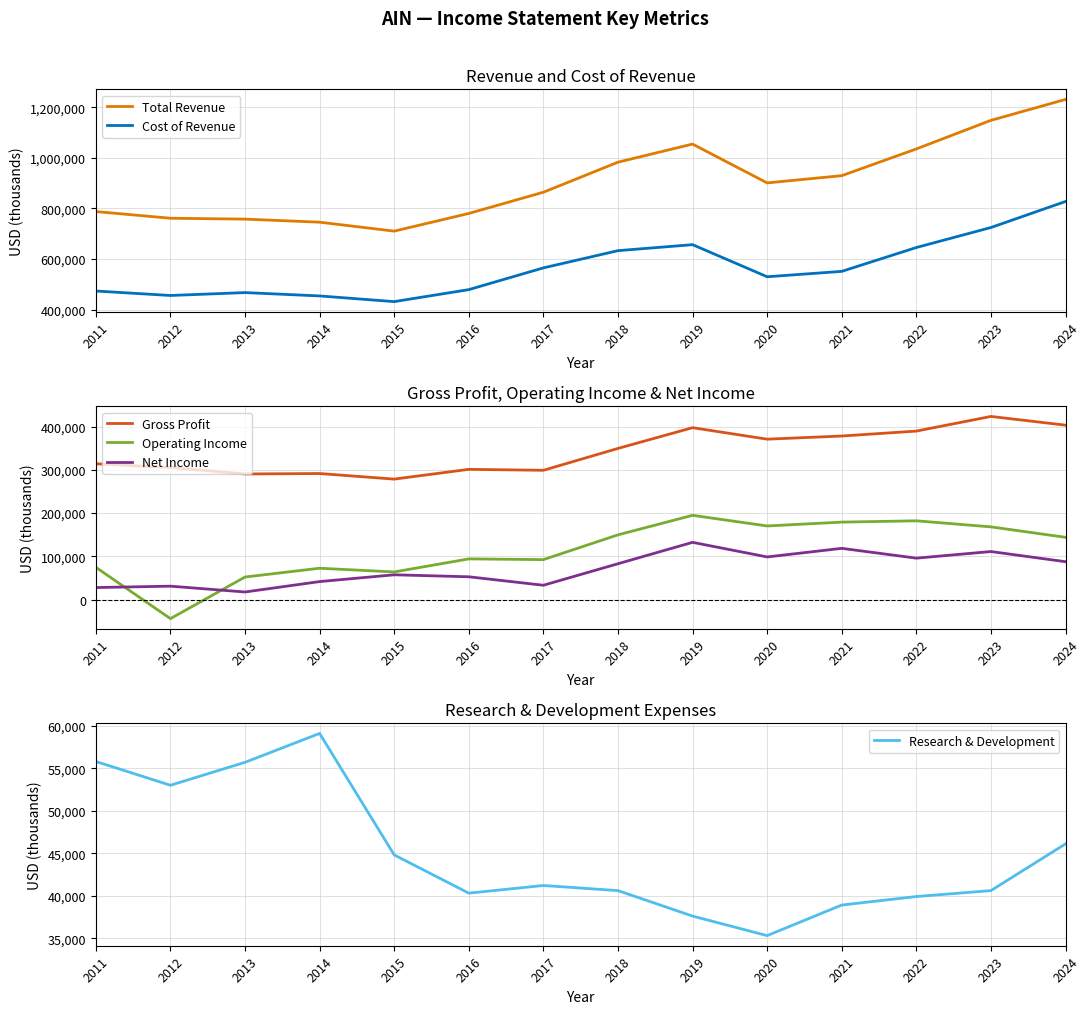

Which has a higher value, 2017 or 2023?

2023